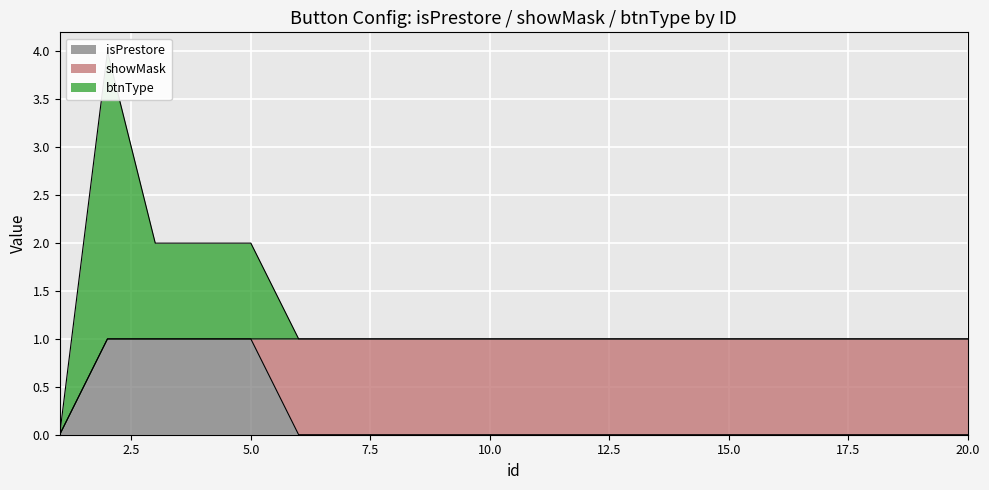

Between 3 and 12, which is larger?

3